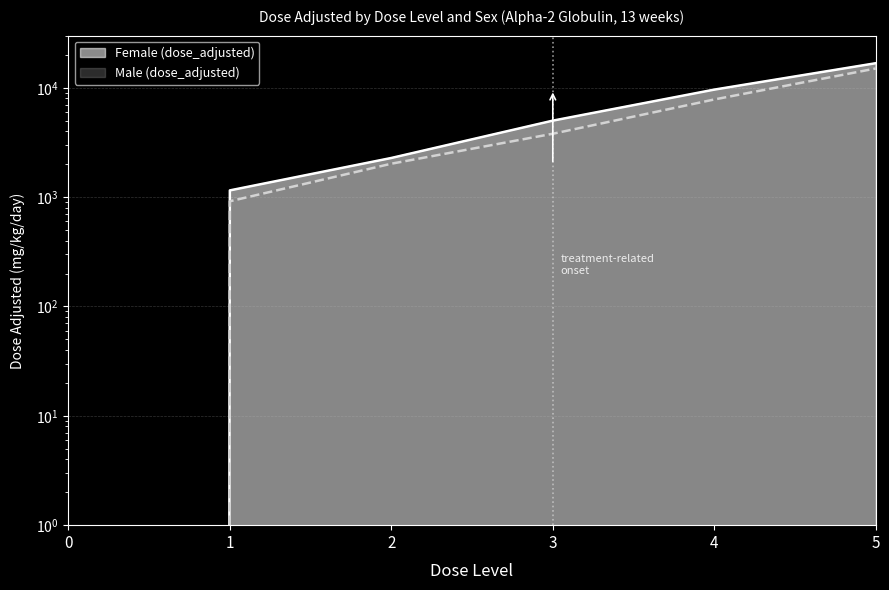

Is it true that Female (dose_adjusted) equals 25370 at 5?

False